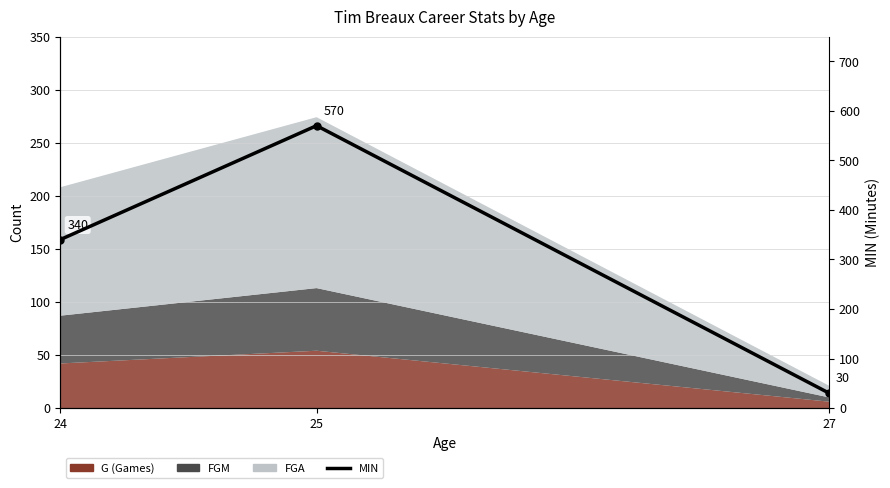

How many lines are shown in the chart?

1